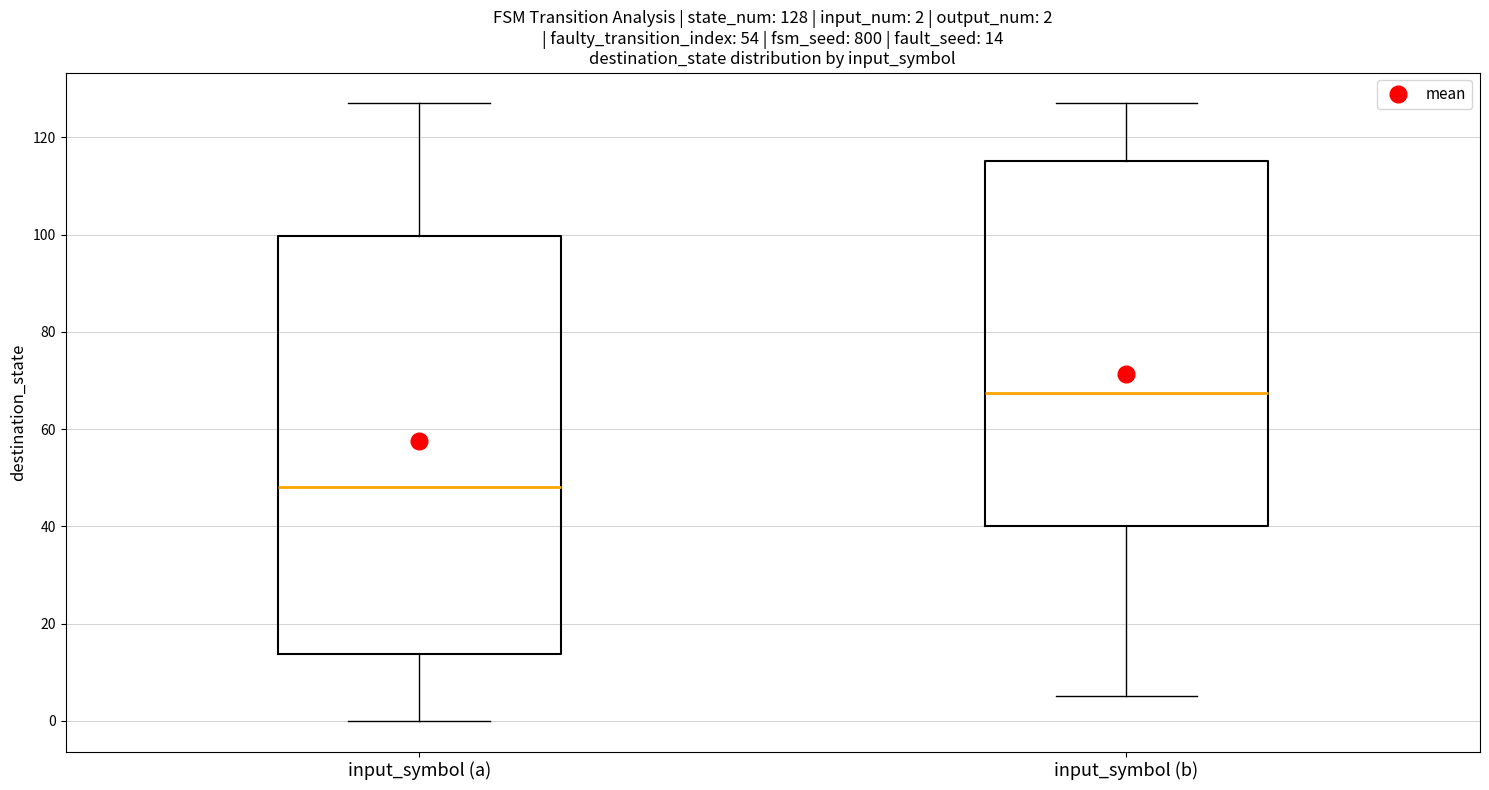

Which box is the tallest, from its lower edge to its upper edge?

input_symbol (a)